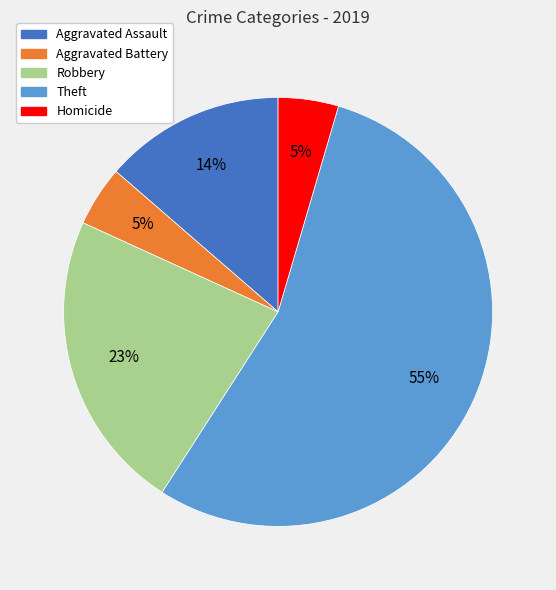

Does Theft represent more than half of the total?

Yes